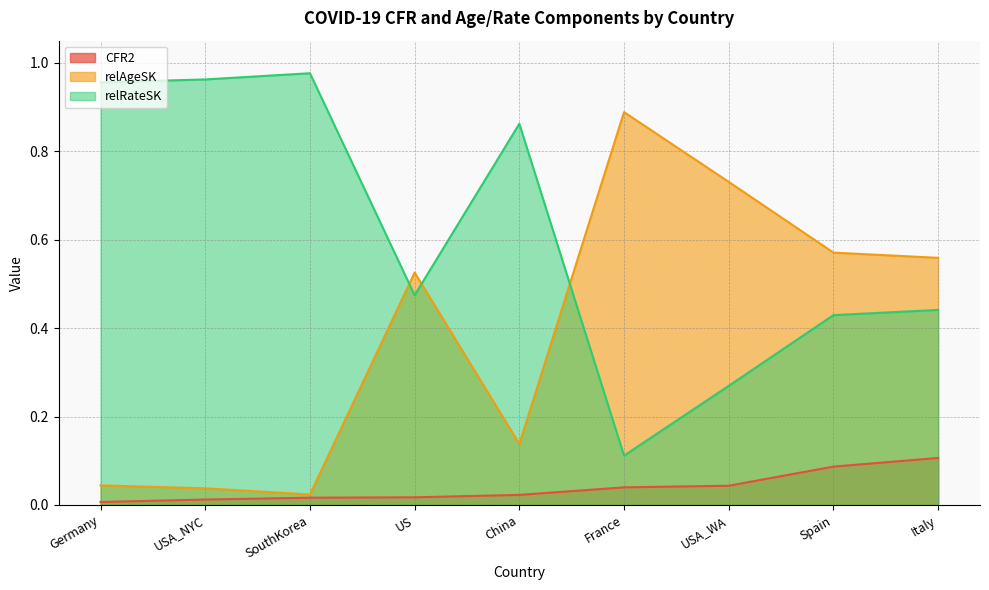

What are all the series names shown in the legend?

CFR2, relAgeSK, relRateSK